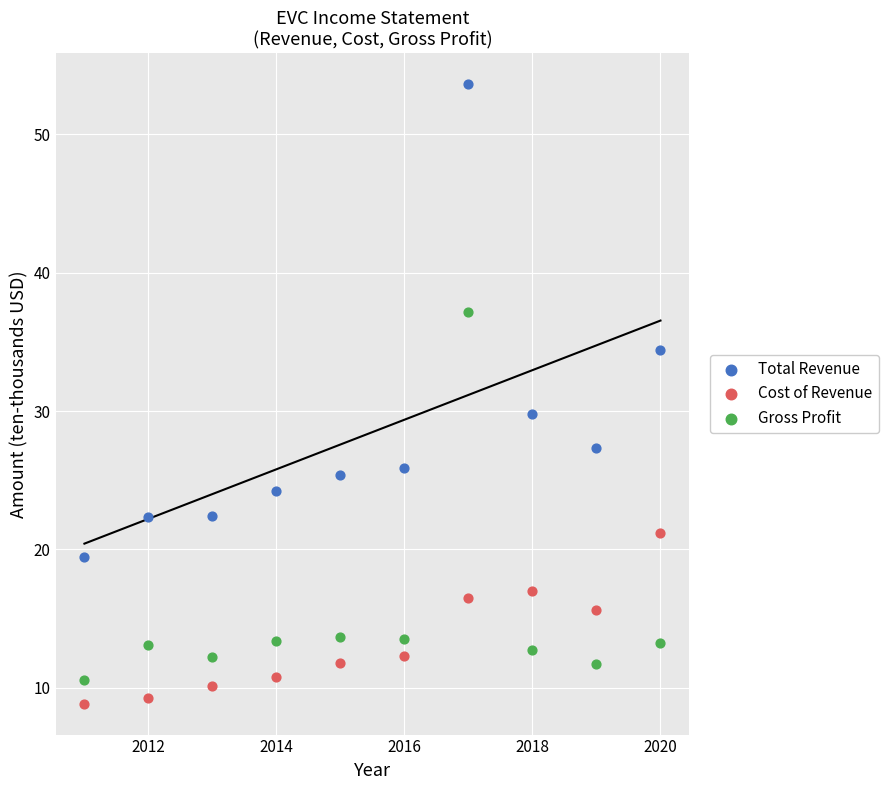

Across all data points, what is the range of X values (max minus min)?

9.0